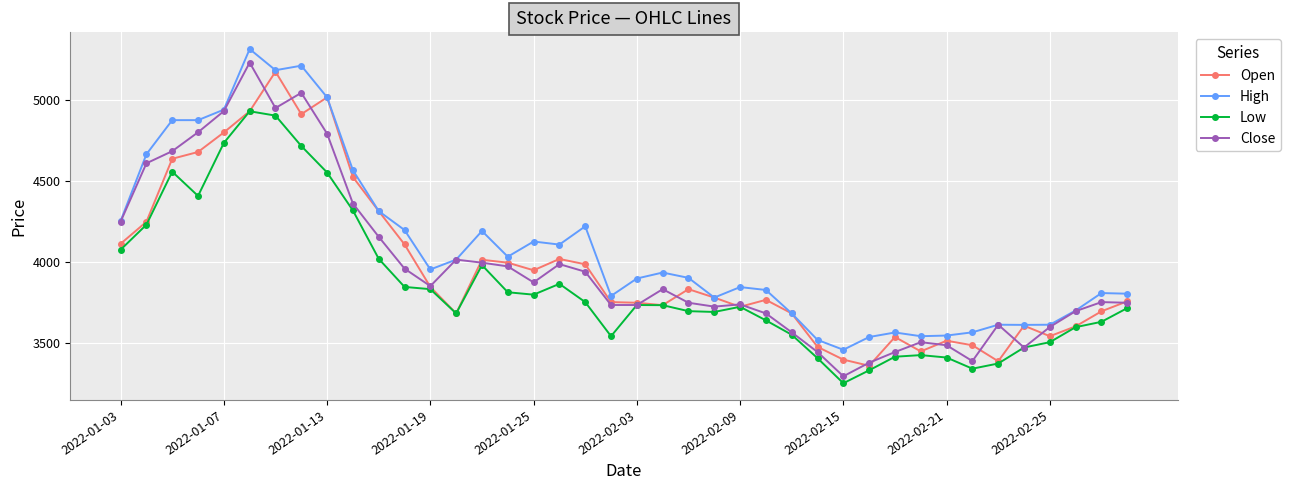

Which series has the largest total across all categories?

High